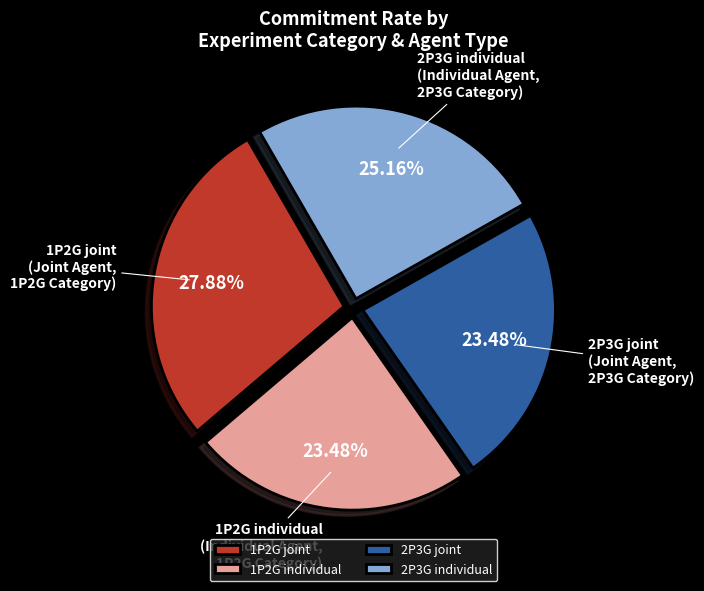

Is there any slice that represents more than half of the pie?

No